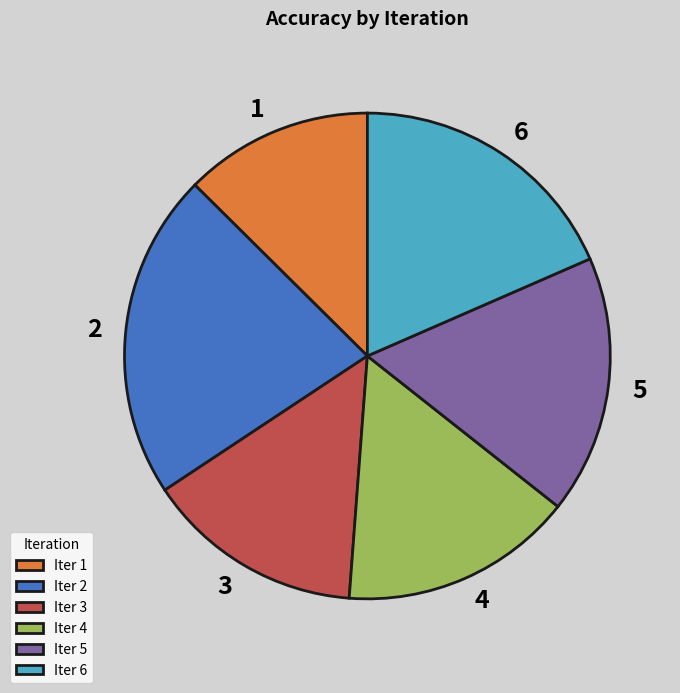

Does 2 represent more than half of the total?

No